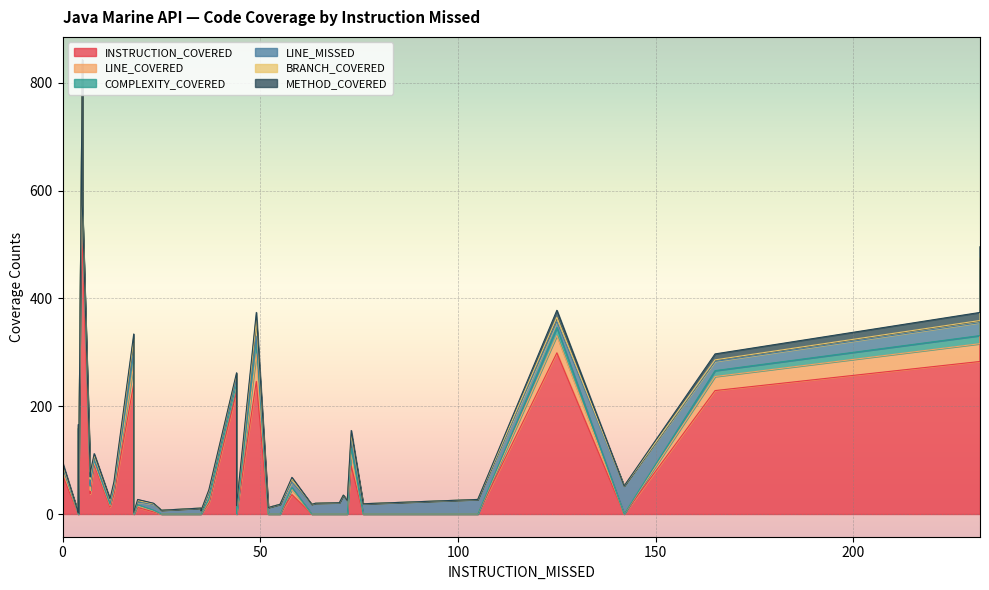

How many interior local valleys does the LINE_COVERED series have?

9